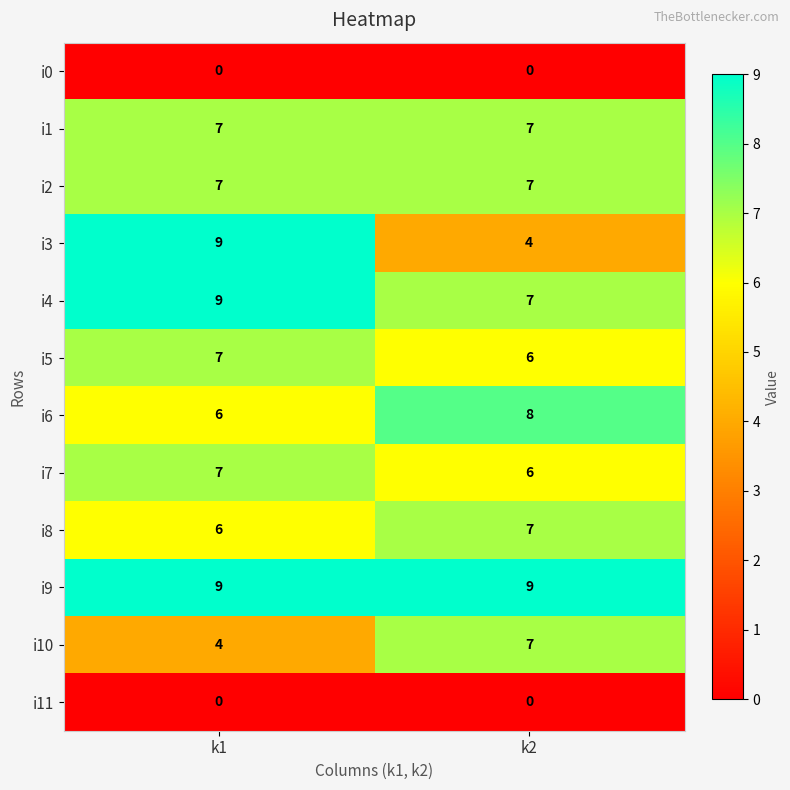

The value of i0 at k1 is 0. True or false?

True